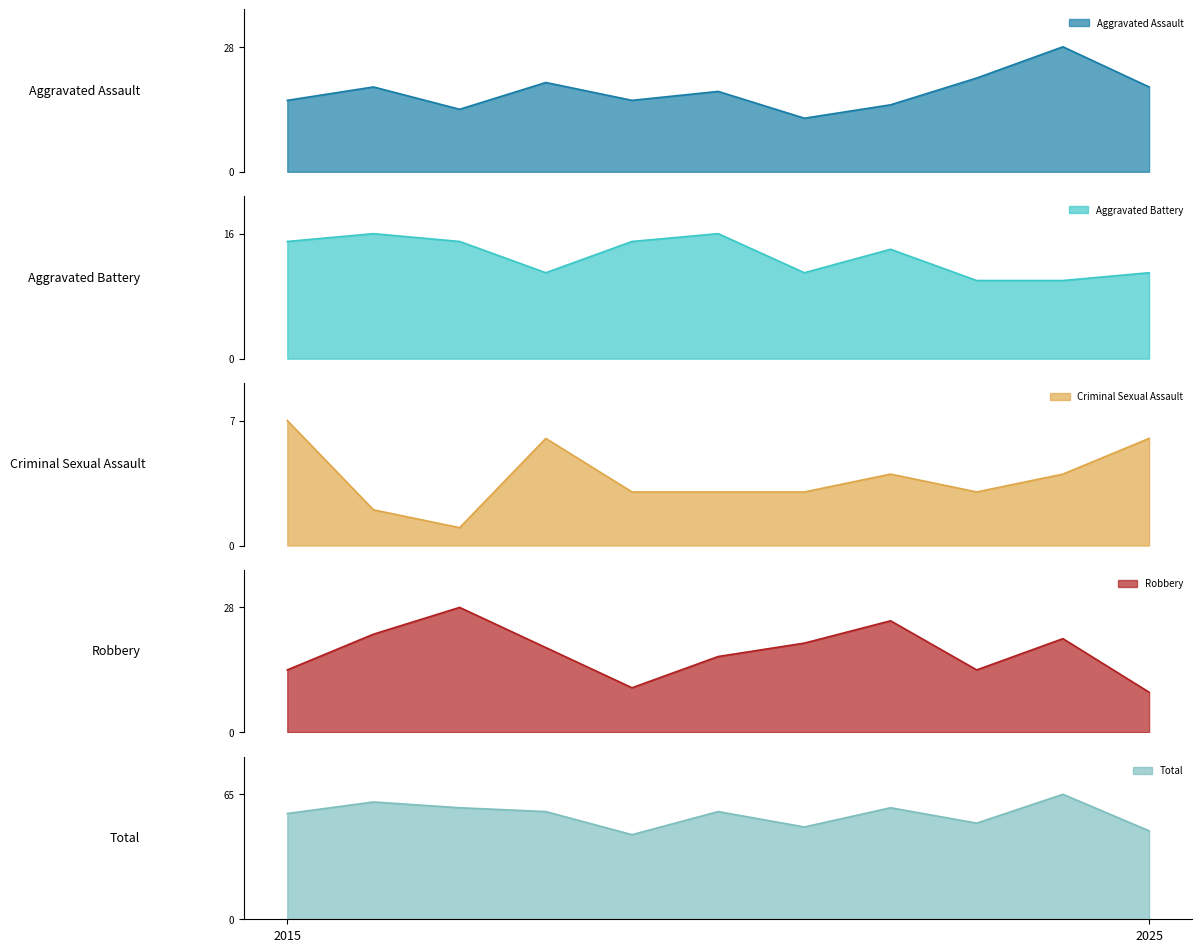

How many lines are shown in the chart?

5